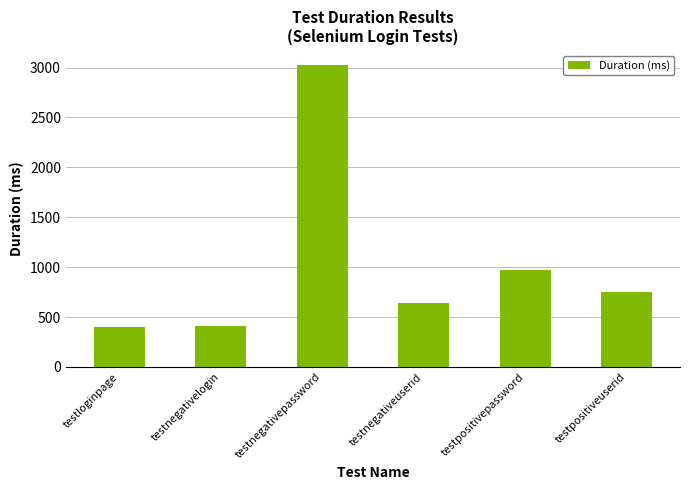

What is the value of the 2nd bar from the left?

407